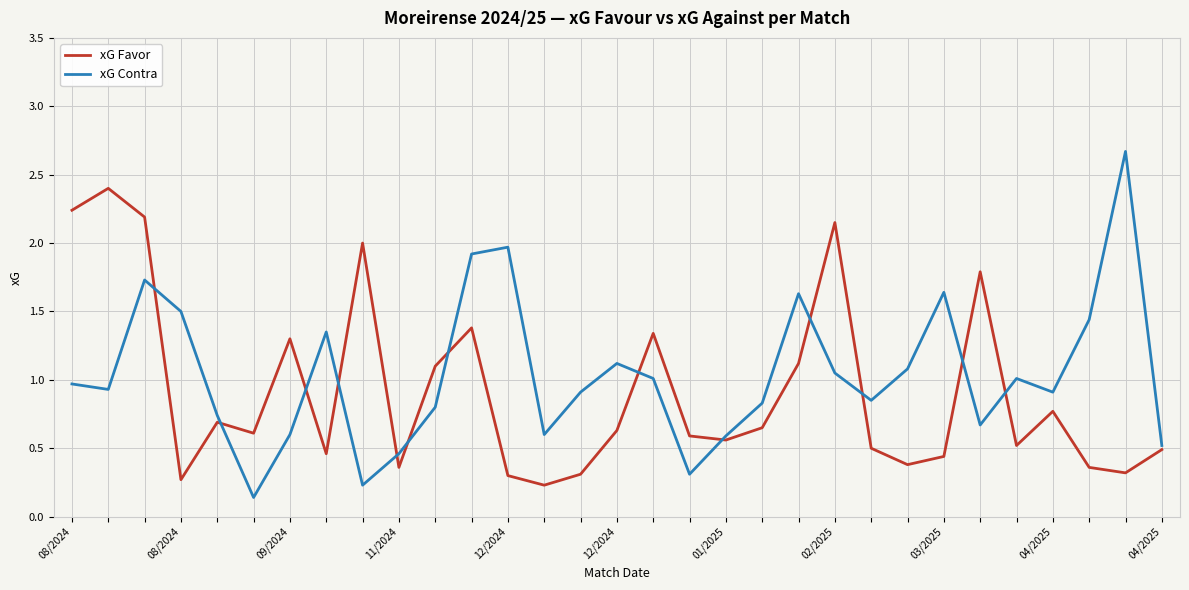

List the series in order of their peak value, lowest first.

xG Favor, xG Contra